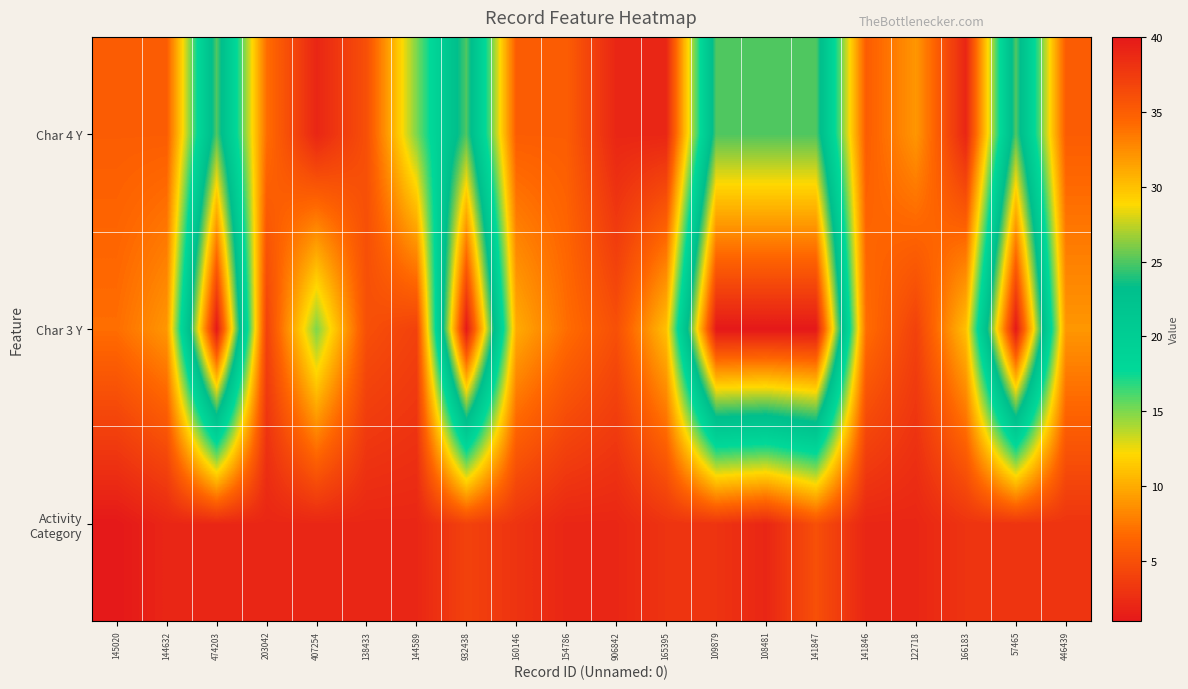

What is the greatest value displayed?

40